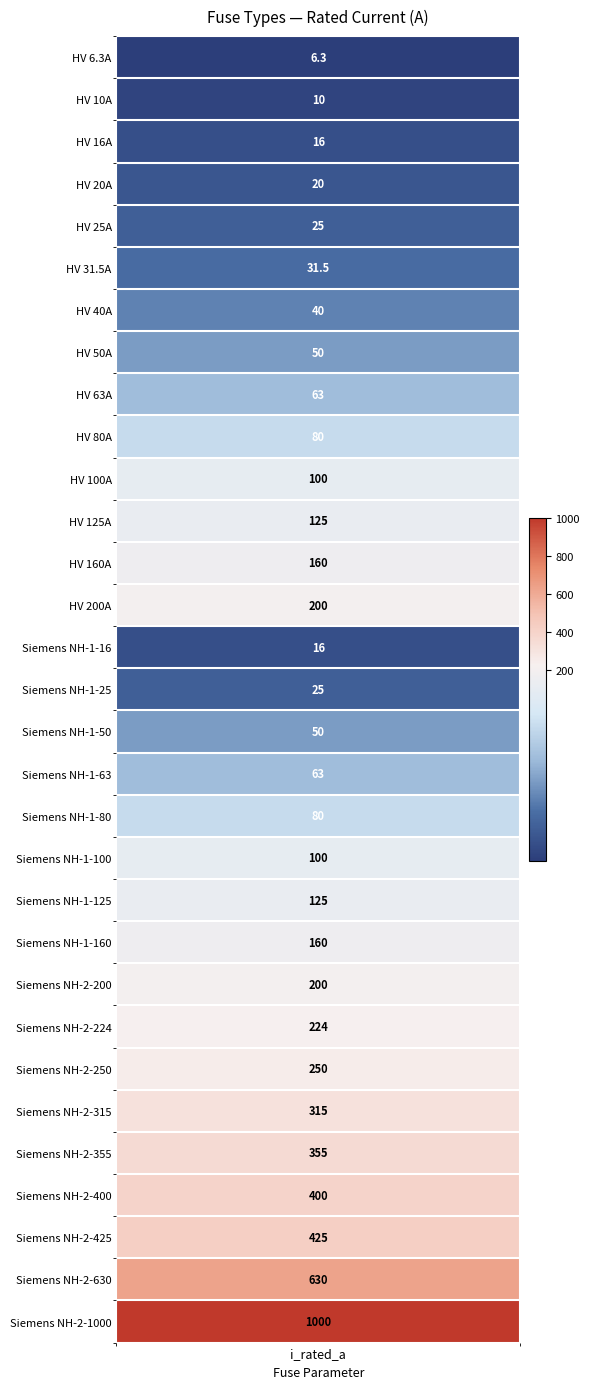

What is the difference between the values at 11 and 21?

35.0